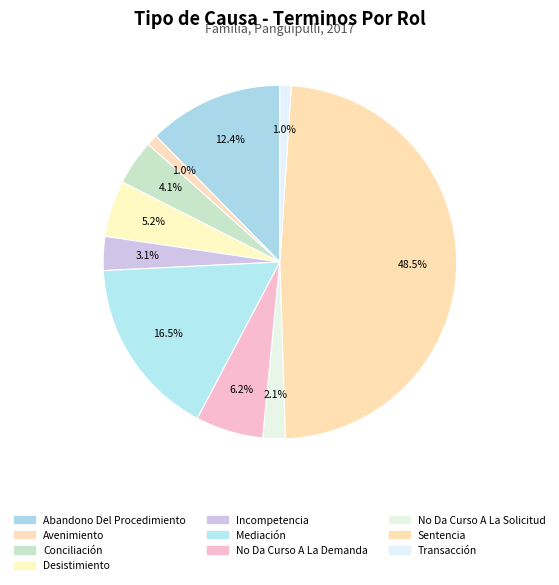

To the nearest percent, what portion does Incompetencia represent?

3%